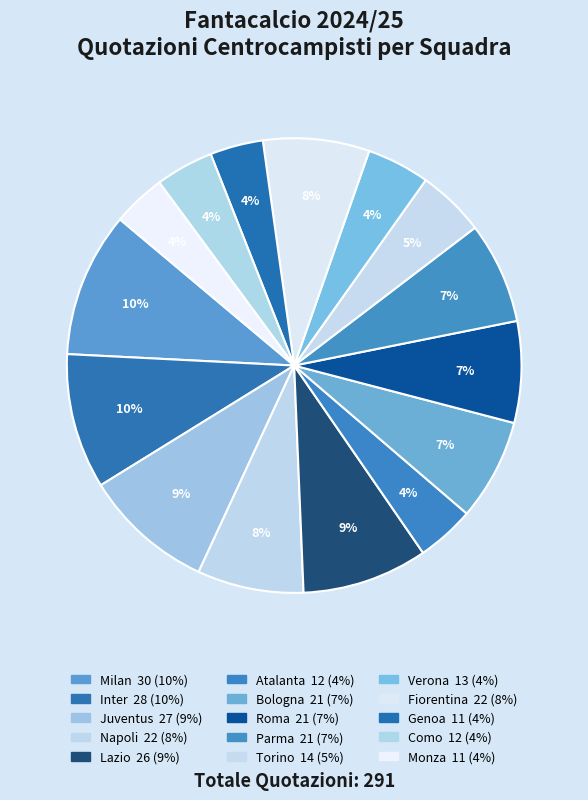

Between Fiorentina and Verona, which is larger?

Fiorentina